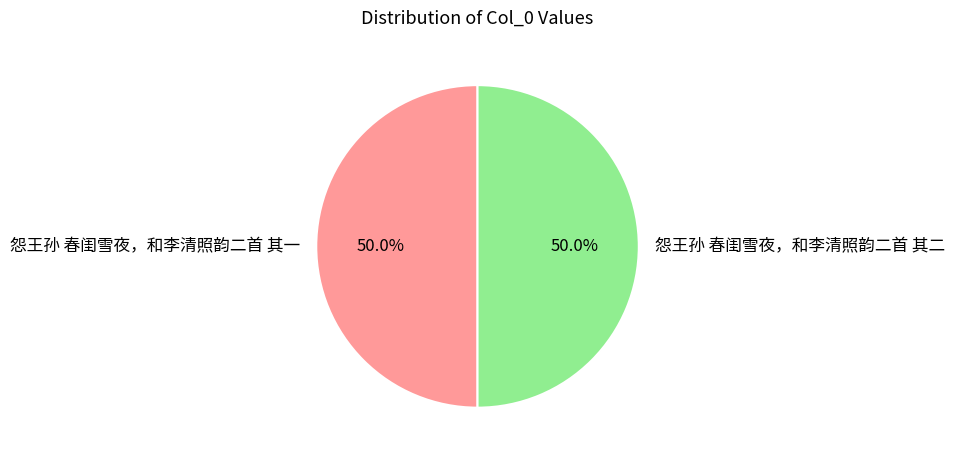

To the nearest percent, what is the average slice percentage?

50%